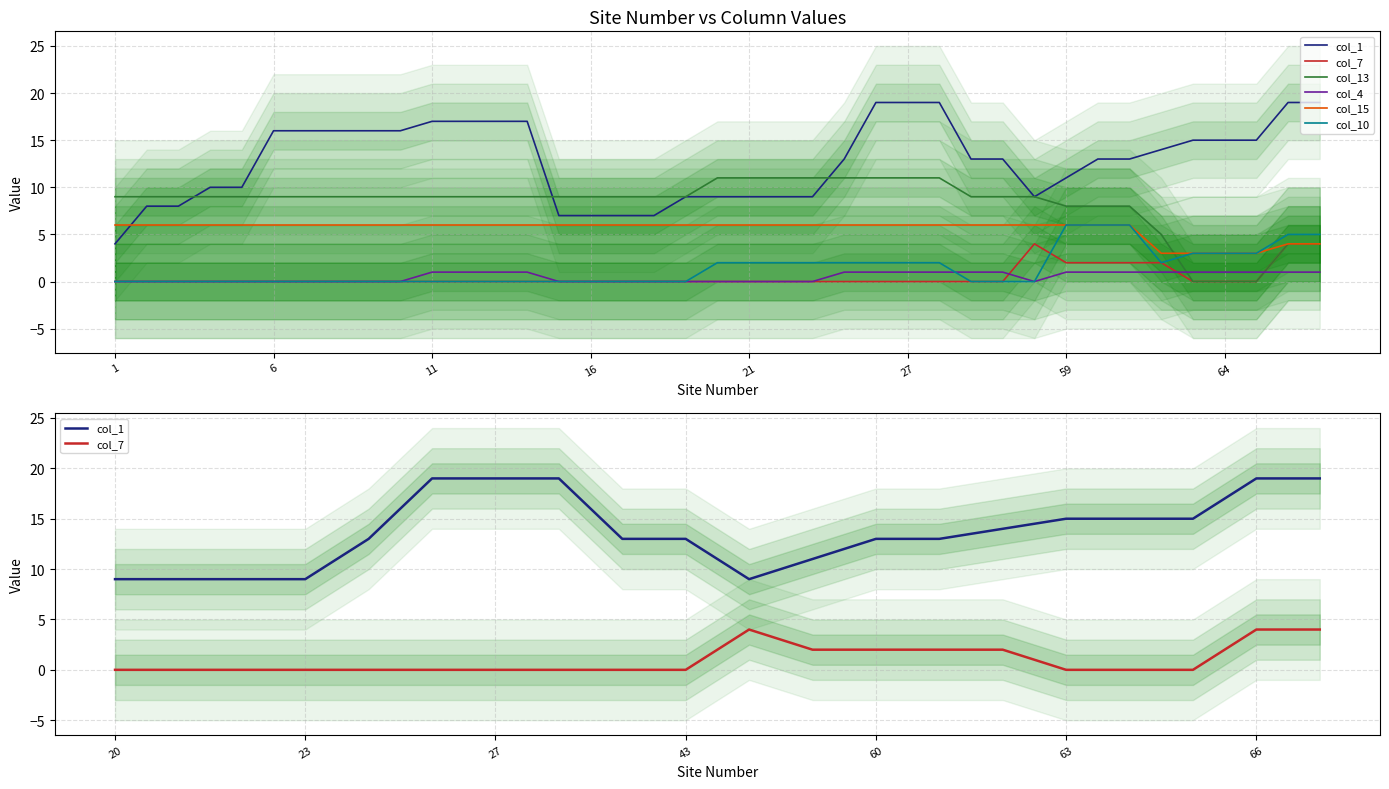

What is the difference between the second highest and second lowest values in the 15 series?

3